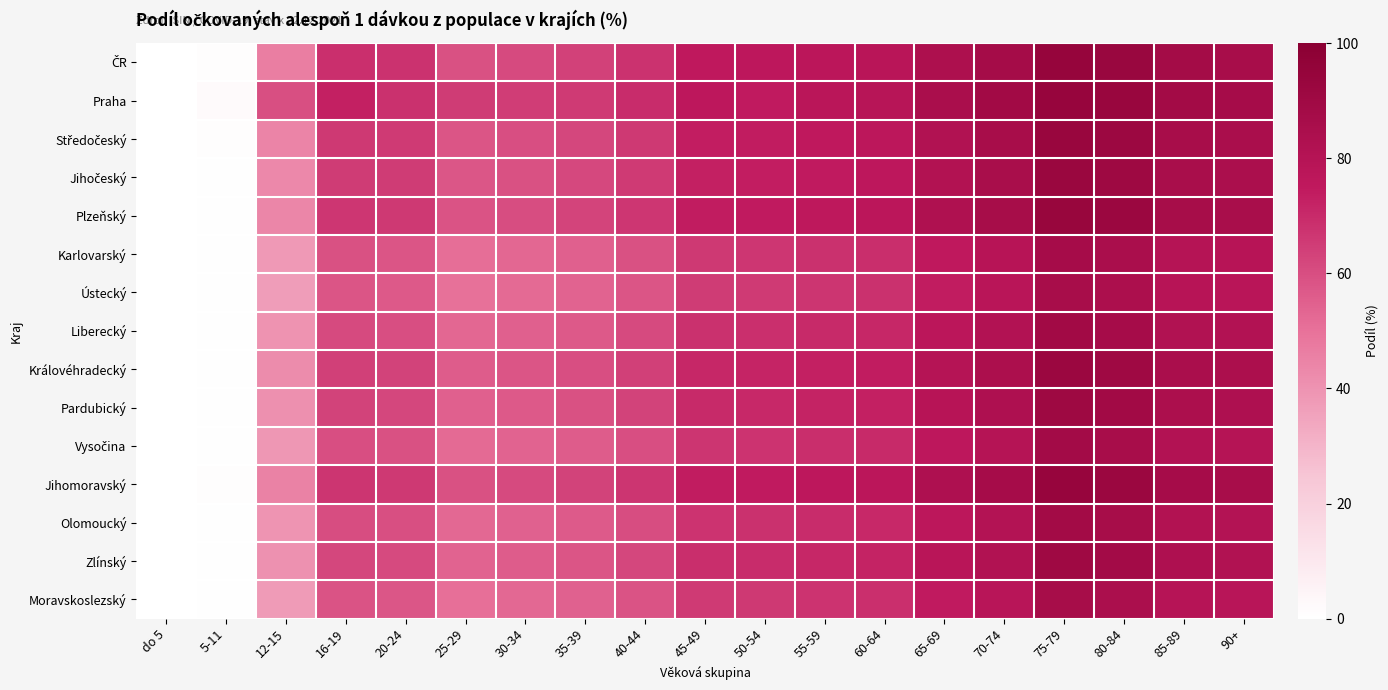

What is the spread (max minus min) of values at 80-84?

9.1